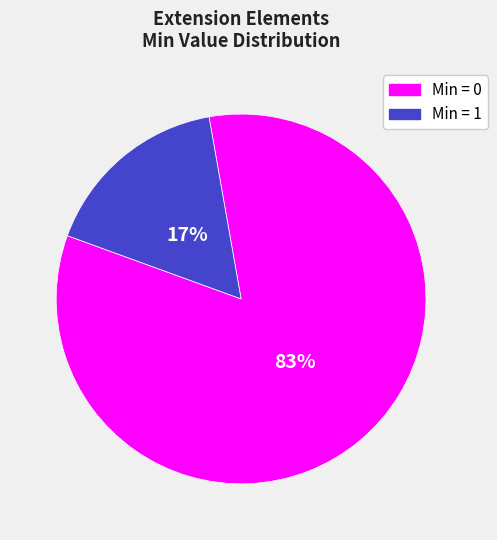

Is there any slice that represents more than half of the pie?

Yes